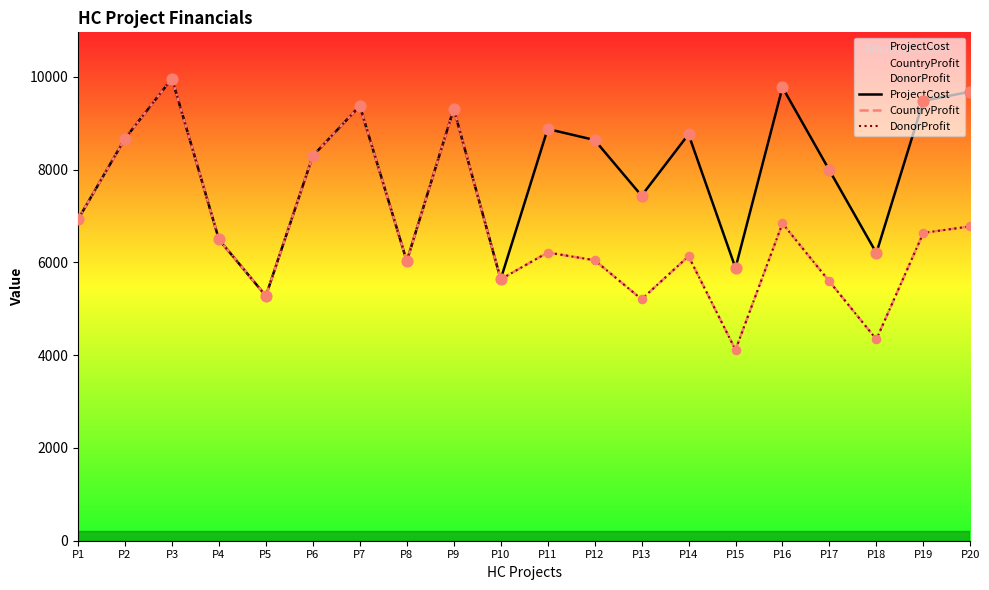

Which series contains the lowest Y value?

CountryProfit